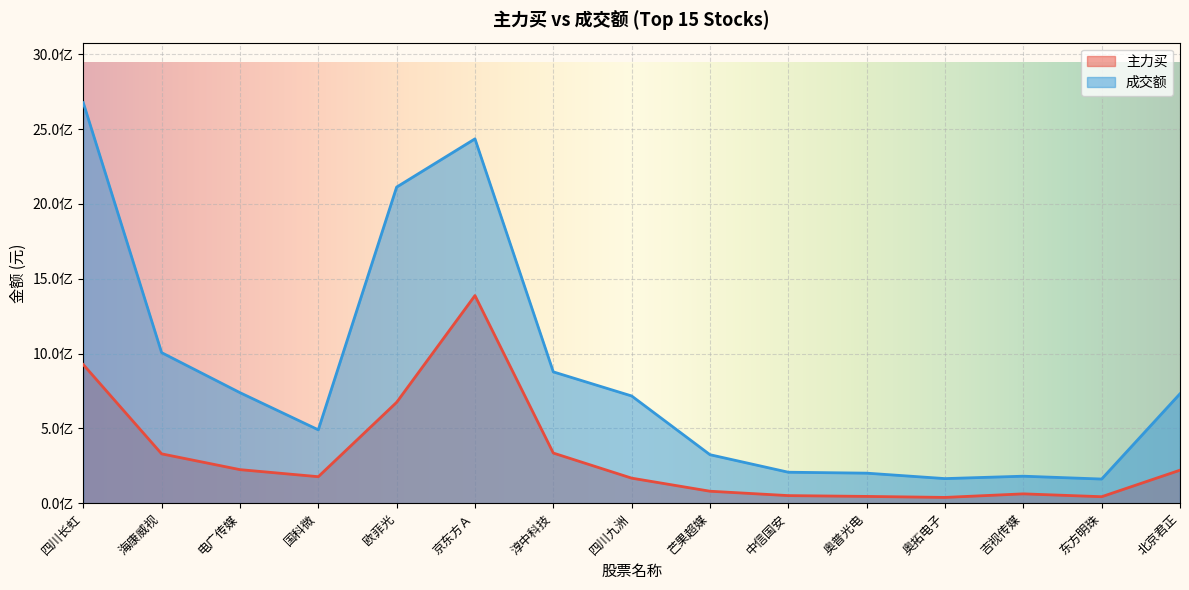

True or false: 主力买 and 成交额 cross at least once.

False